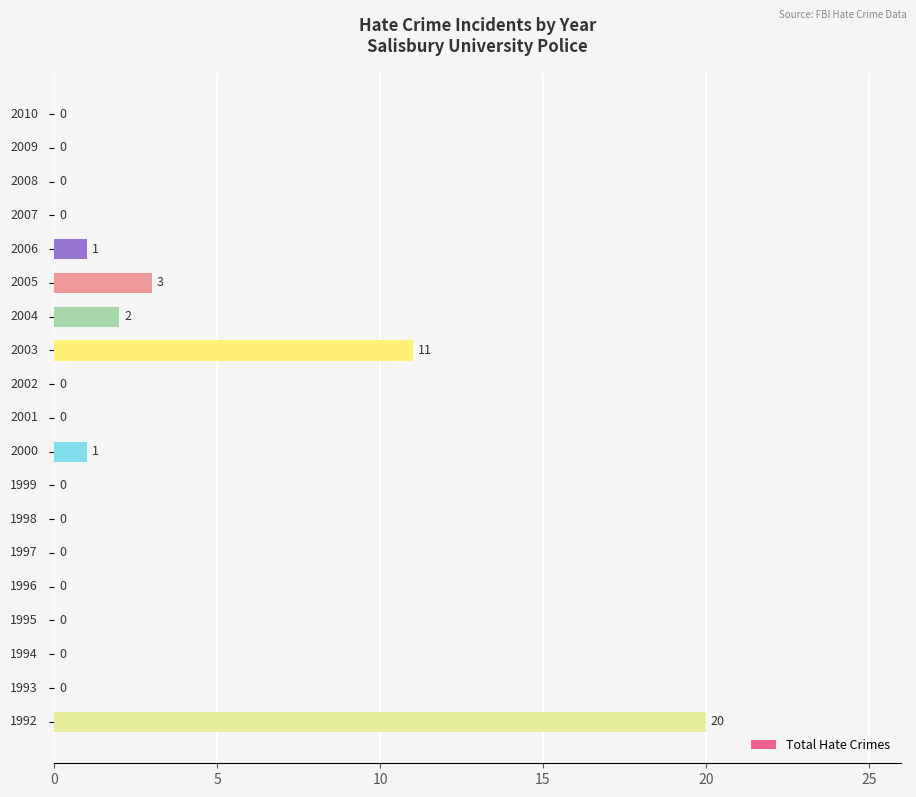

What is the average value?

2